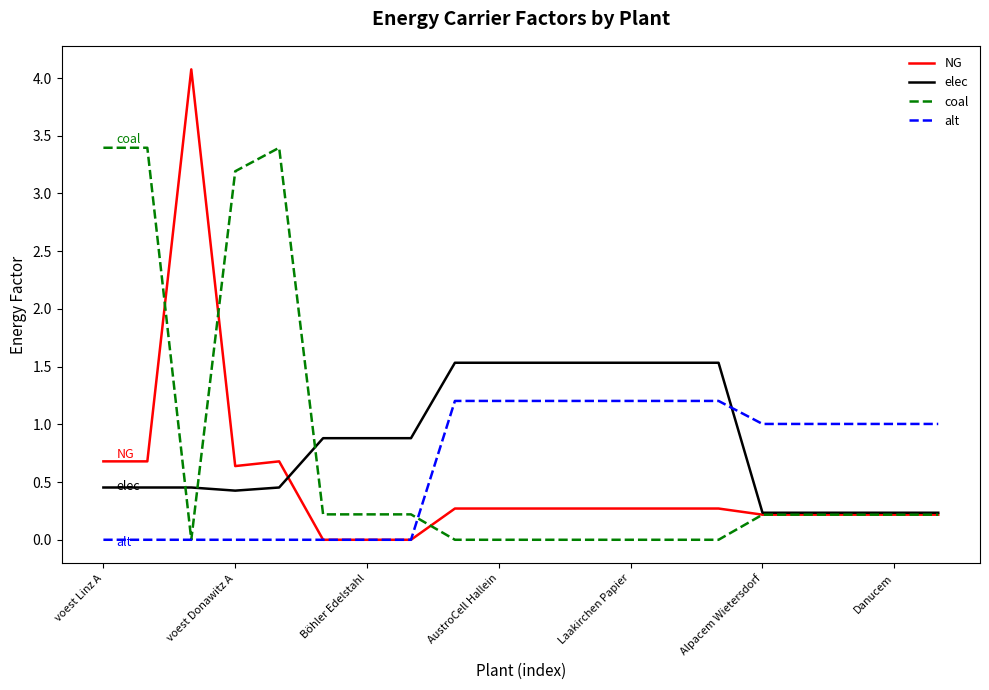

List the series in order of their peak value, lowest first.

alt, elec, coal, NG